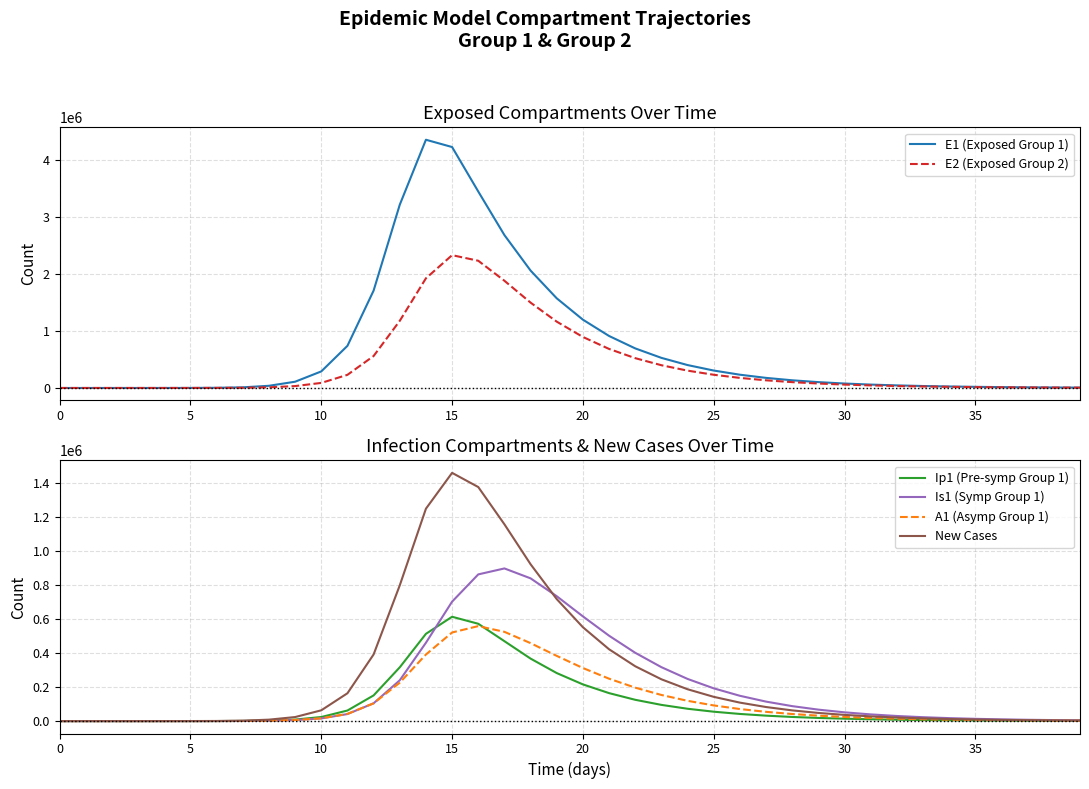

Count the number of categories in the chart.

40